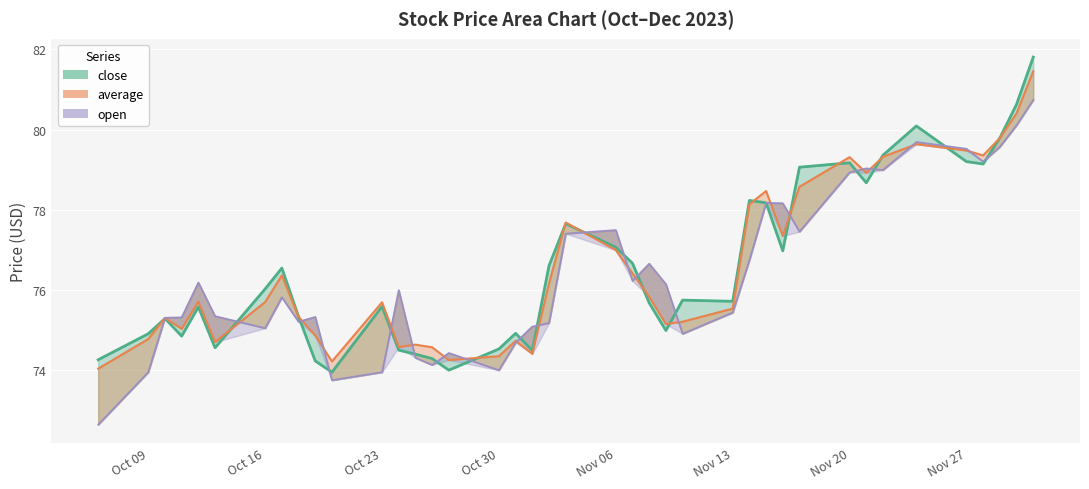

Read the close value at 2023-10-24.

74.5